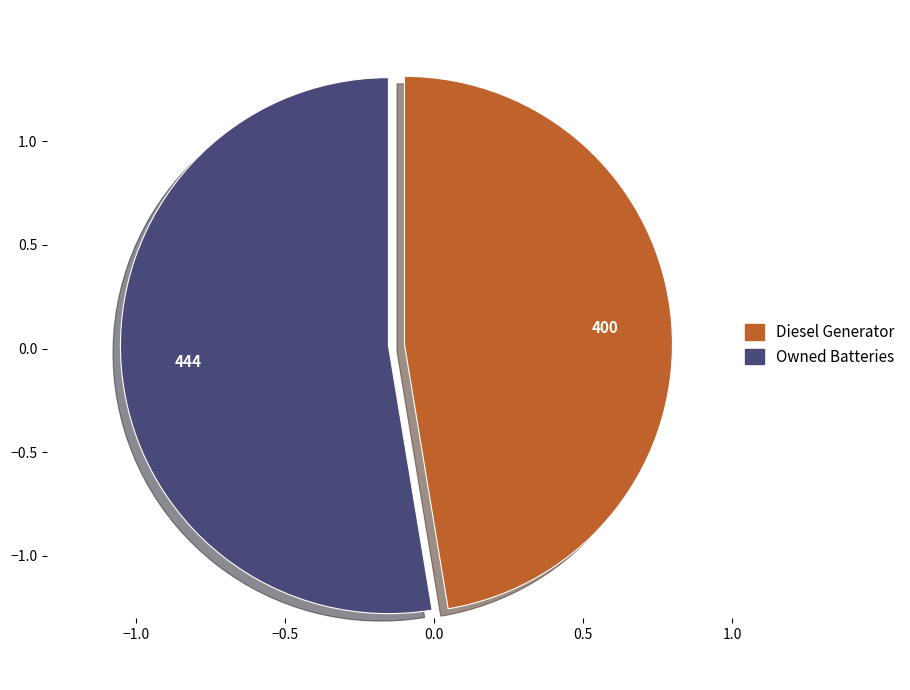

Does any single category account for the majority?

Yes